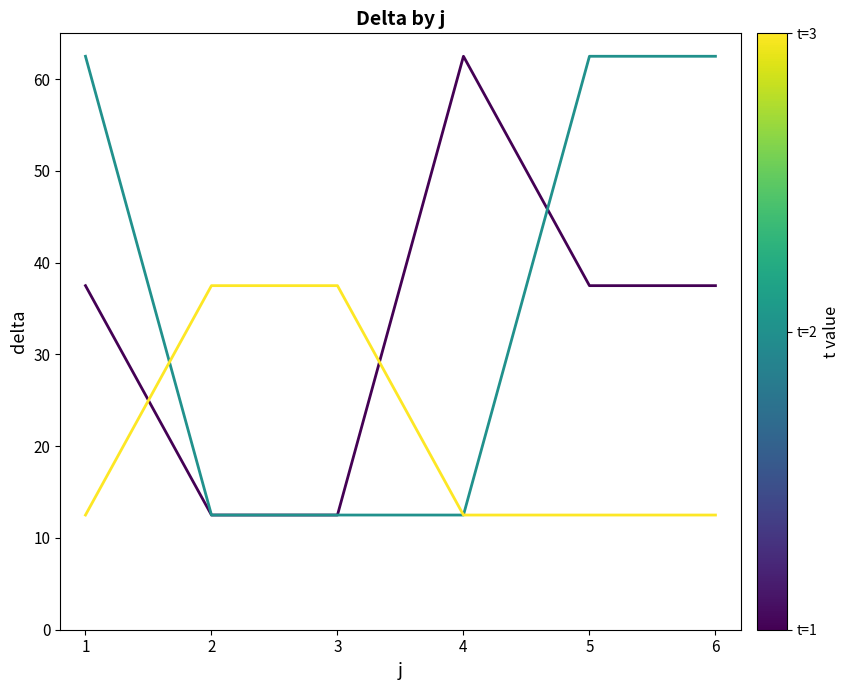

What is the minimum value shown in the chart?

12.5